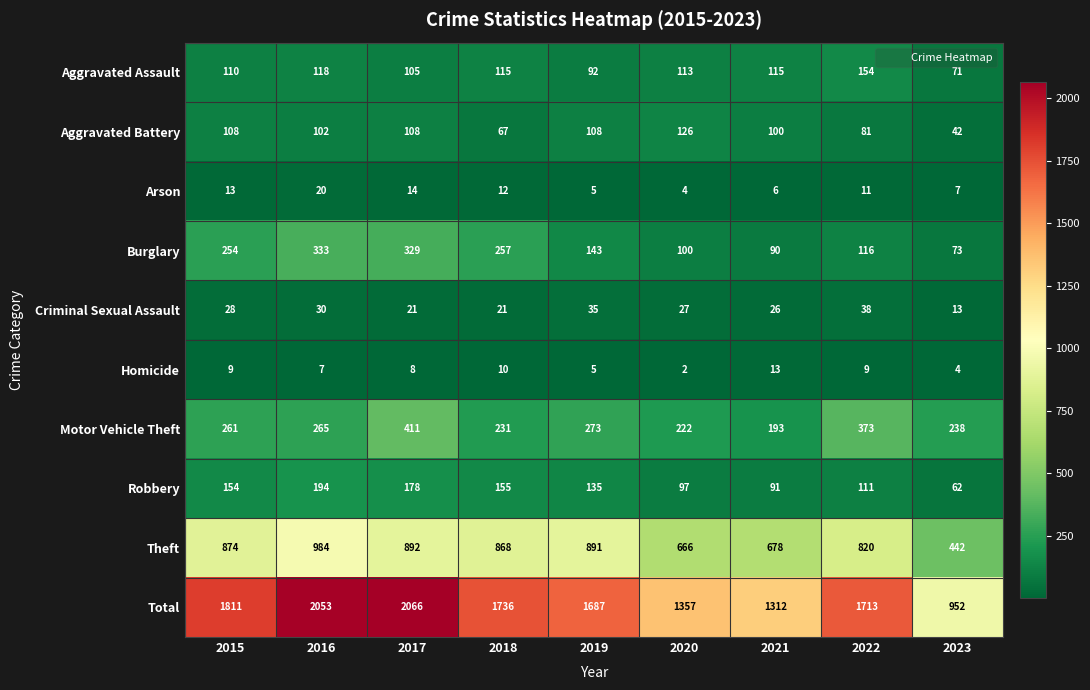

How many data points does each series have?

9